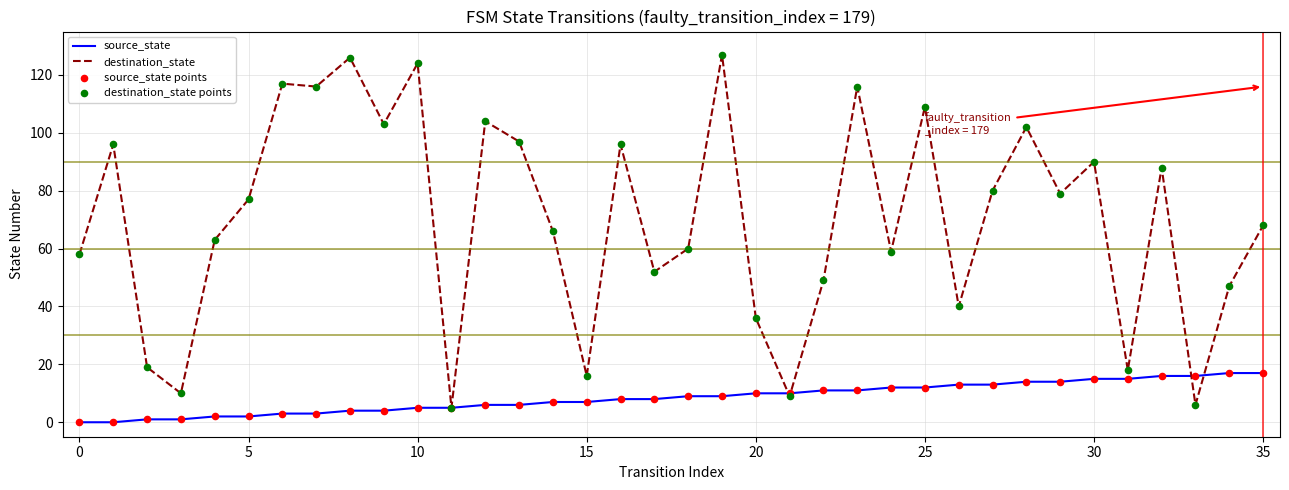

At how many categories does at least one series exceed 78?

17